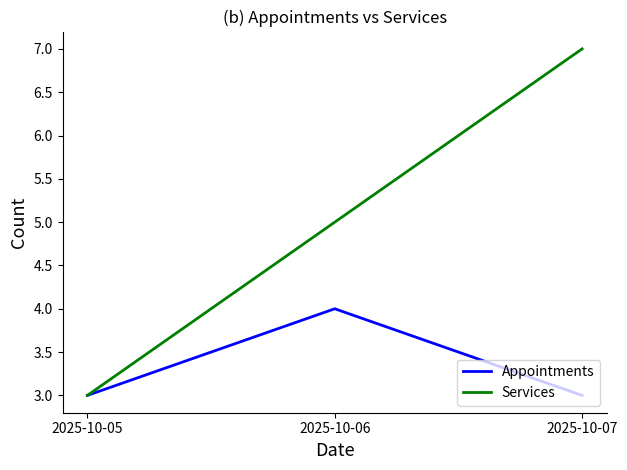

How many lines are shown in the chart?

2